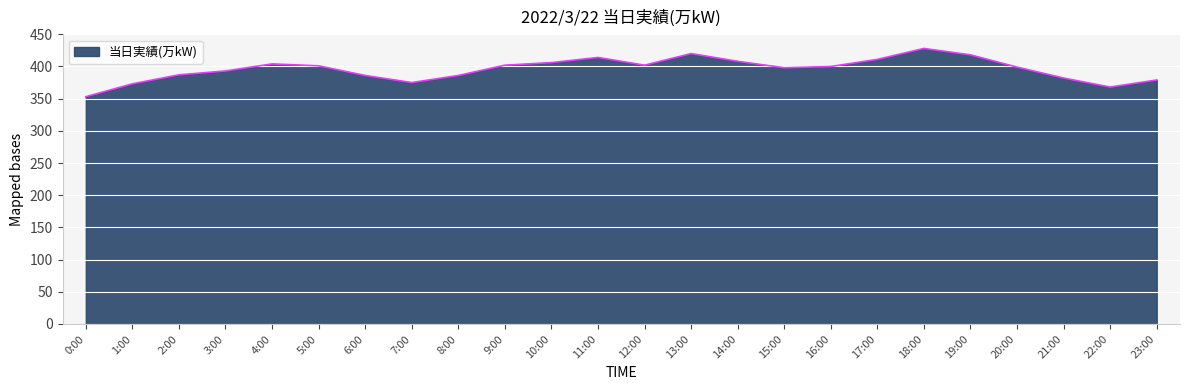

At which label does the data first exceed 400?

4:00